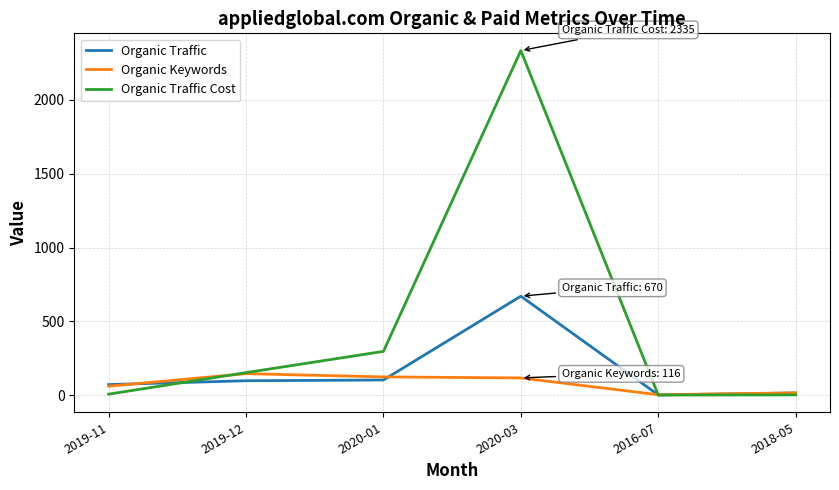

How many values in the Organic Keywords series are below 116?

3